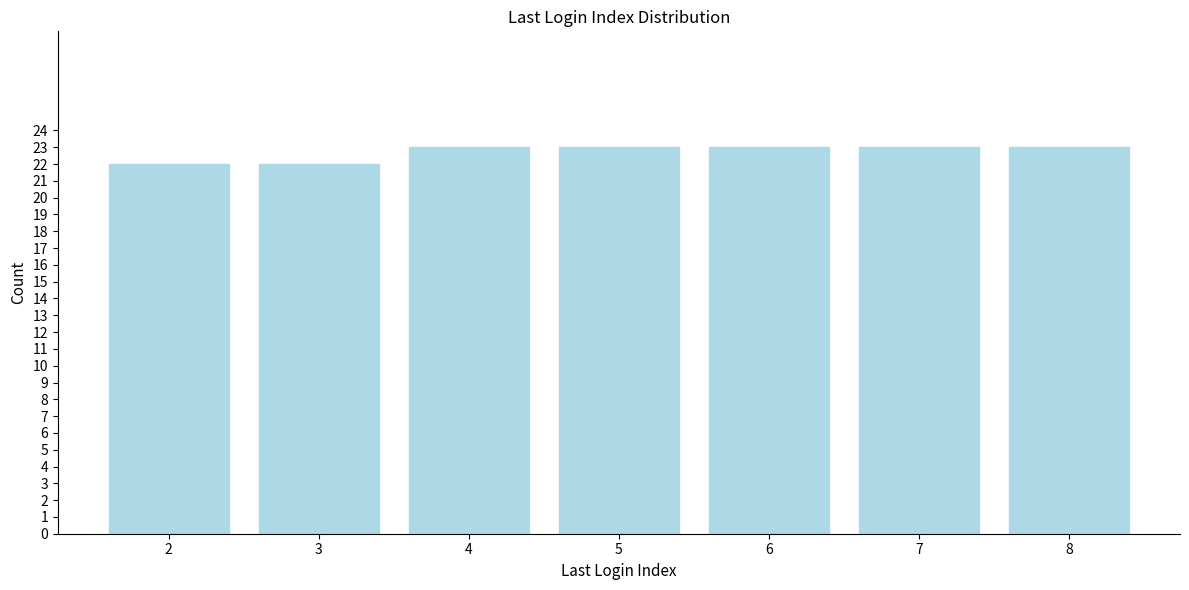

Reading left to right, list all the values displayed in this chart.

2=22	3=22	4=23	5=23	6=23	7=23	8=23